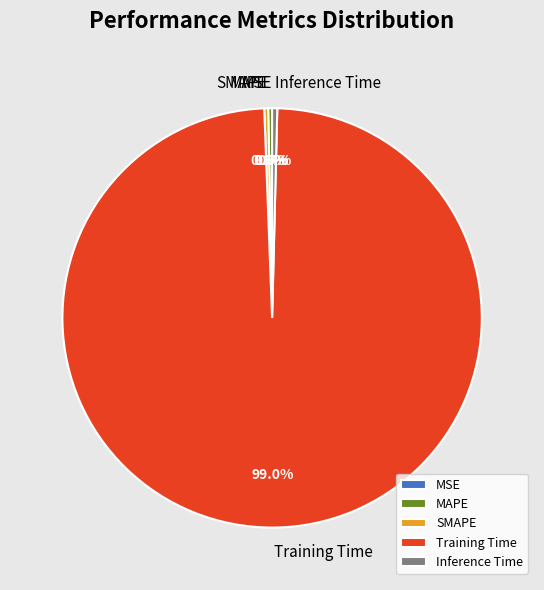

Does Training Time represent more than half of the total?

Yes